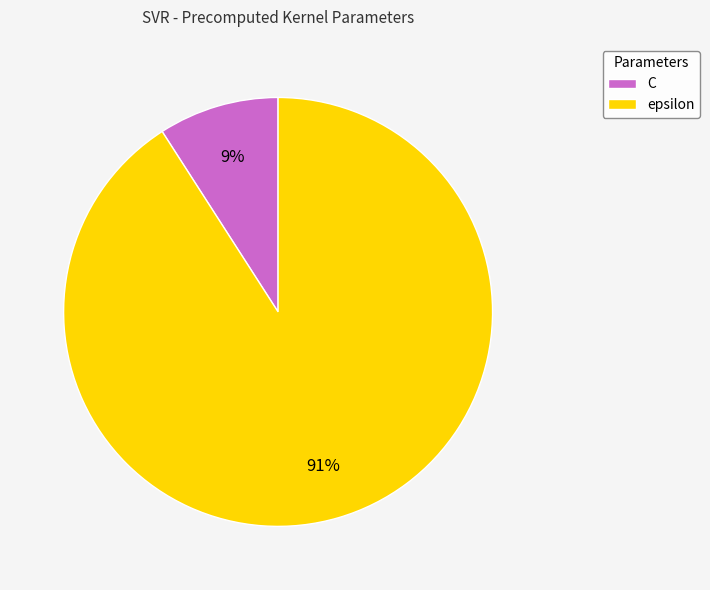

Rank the categories by value from highest to lowest.

epsilon, C